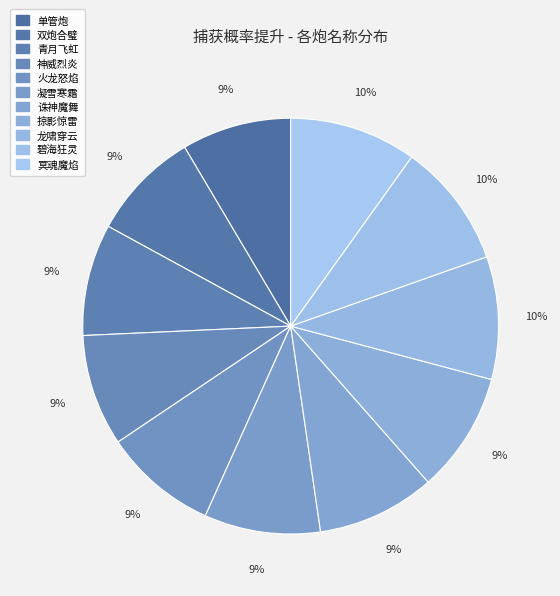

Between 冥魂魔焰 and 凝雪寒霜, which is larger?

冥魂魔焰